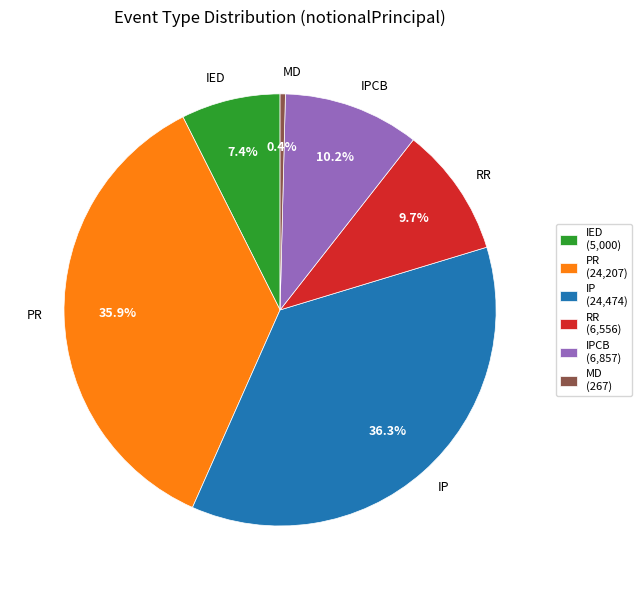

Is there a majority slice in this chart?

No